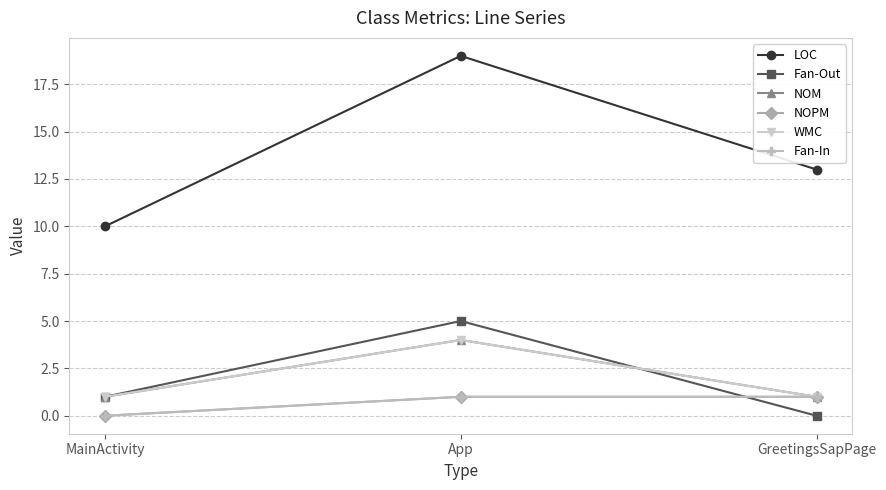

Does the chart have visible grid lines?

Yes